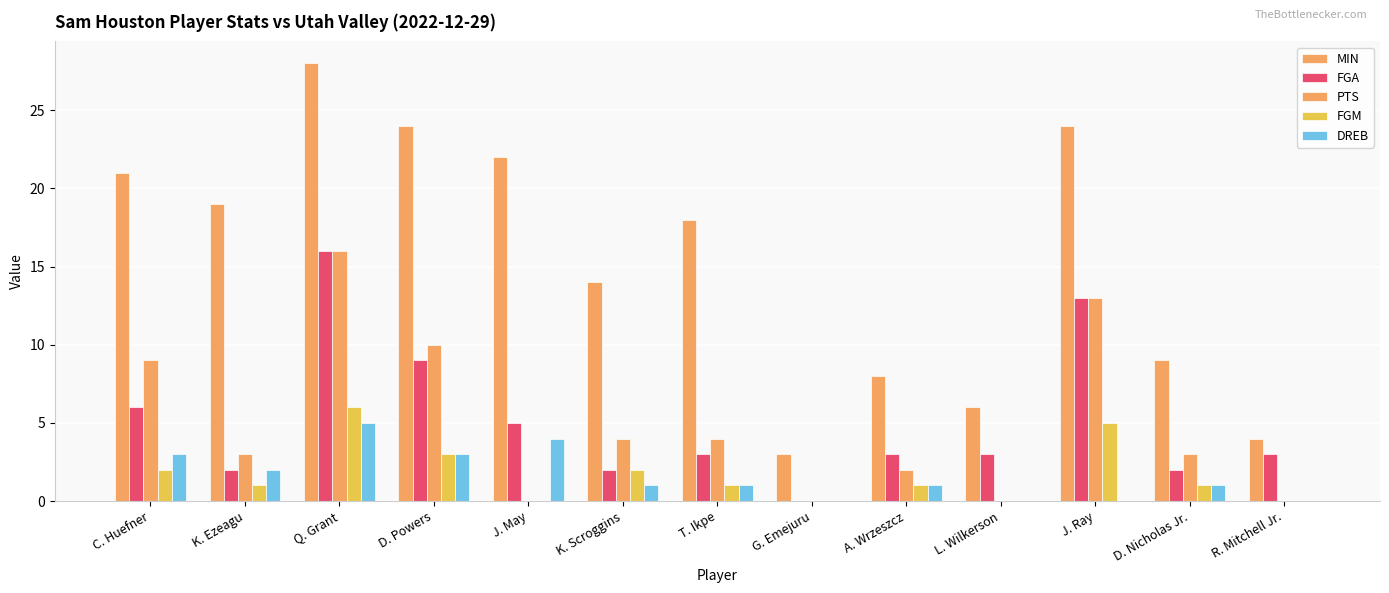

Are the bars horizontal?

No